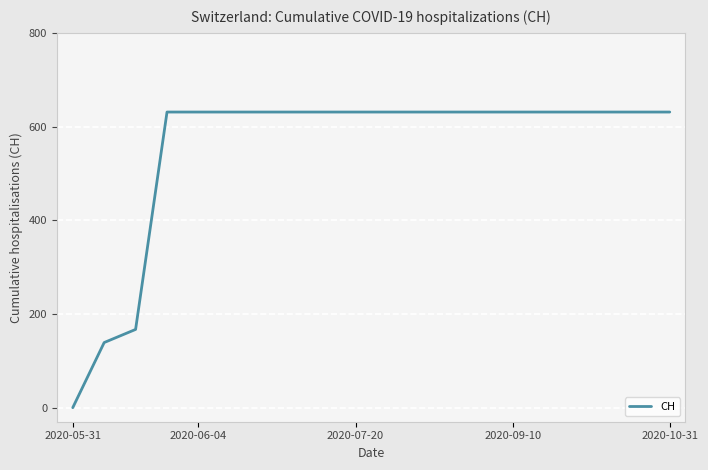

What is the sum of all values?

11033